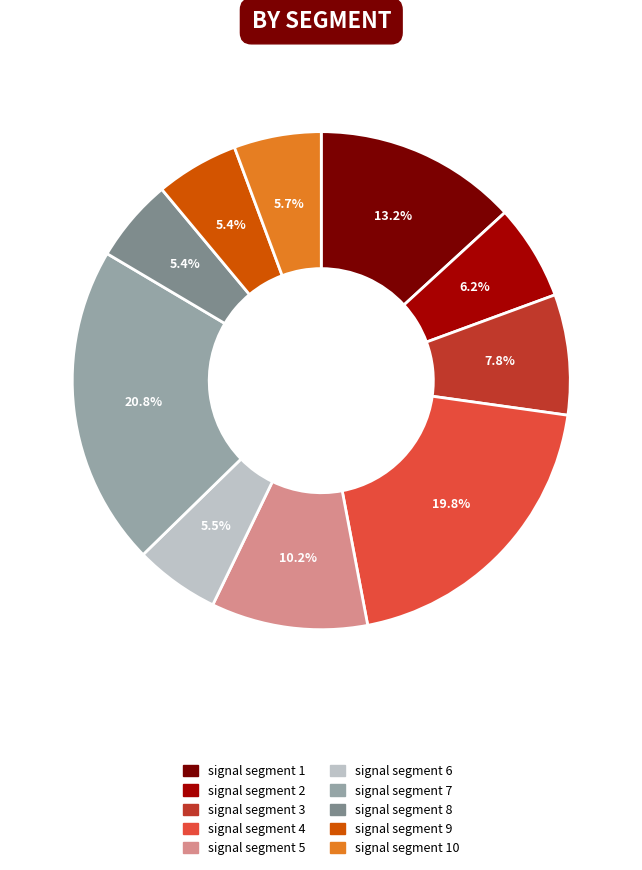

To the nearest percent, what percentage of the pie is signal segment 9?

5%